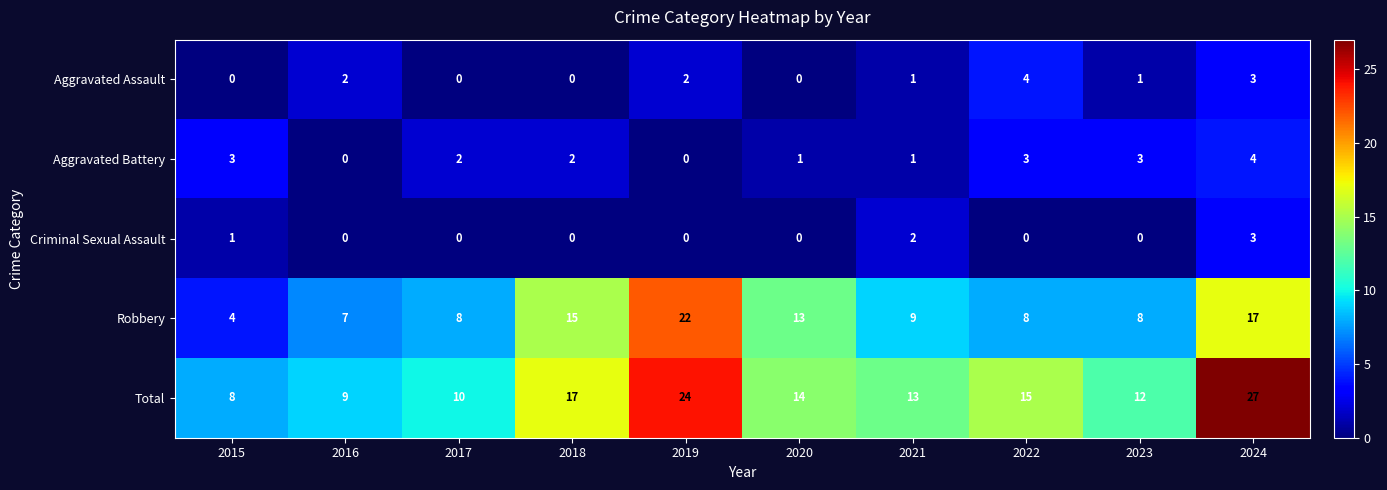

Which series has the widest spread of values?

Total